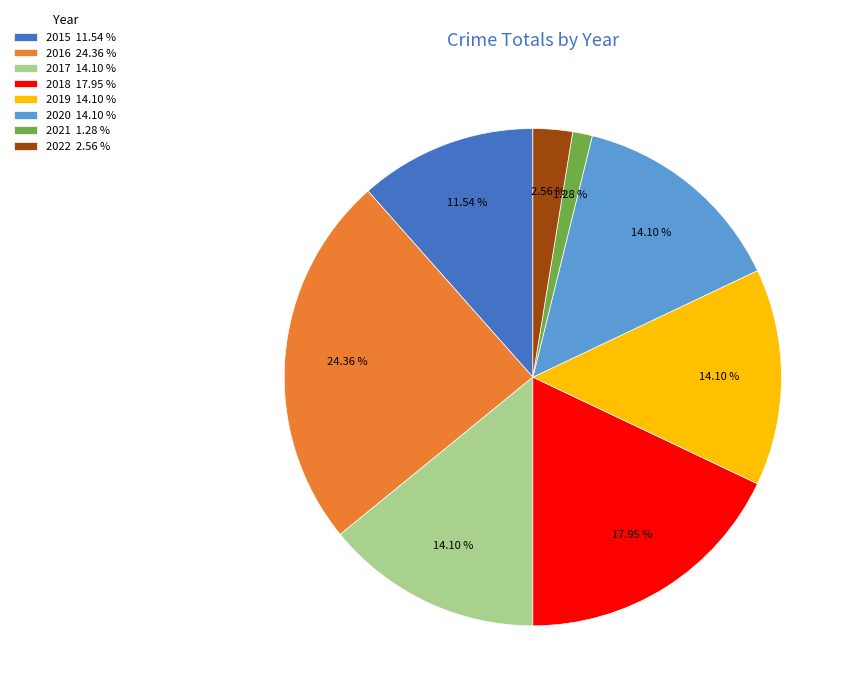

To the nearest percent, what is the difference between the largest and smallest slice percentages?

23%